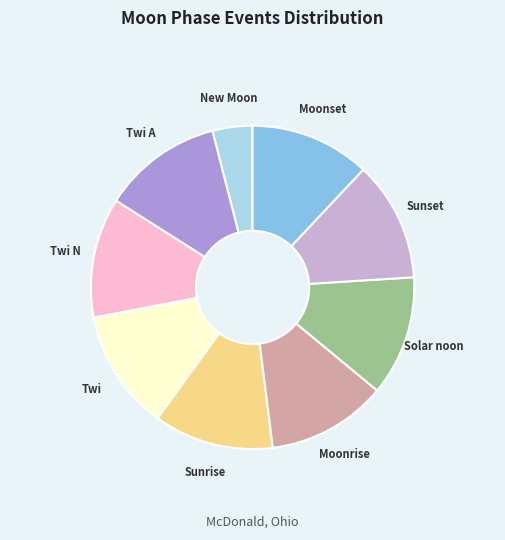

Is it true that Moonset is 12% of the pie?

True